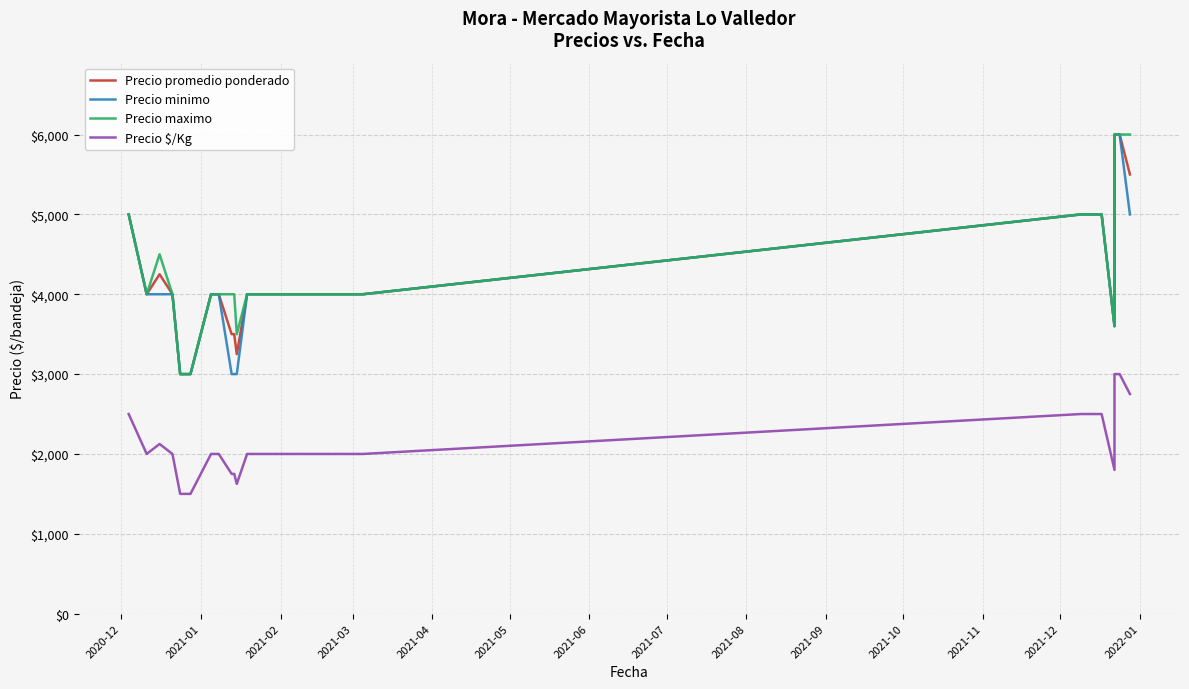

How many lines are shown in the chart?

4